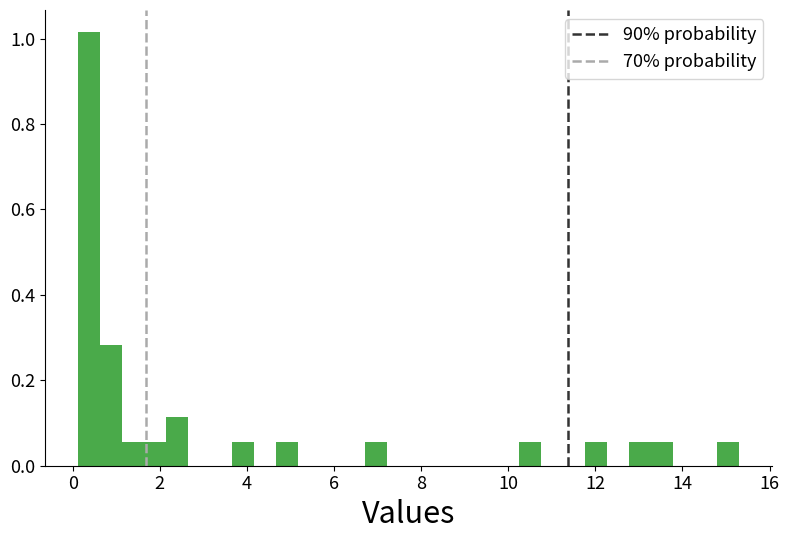

Read against the x-axis, roughly where is the centre of the tallest bar?

0.4